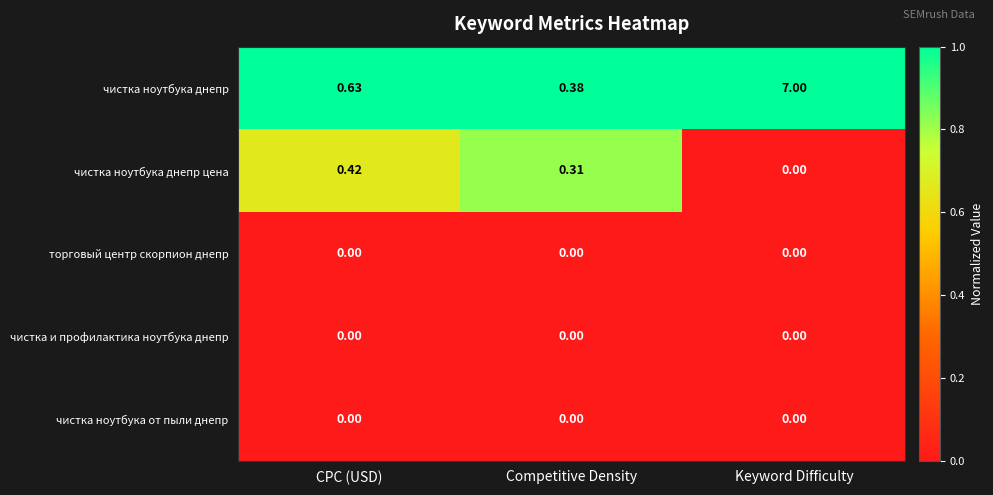

List the labels in order of чистка ноутбука днепр value, largest first.

Keyword Difficulty, CPC (USD), Competitive Density